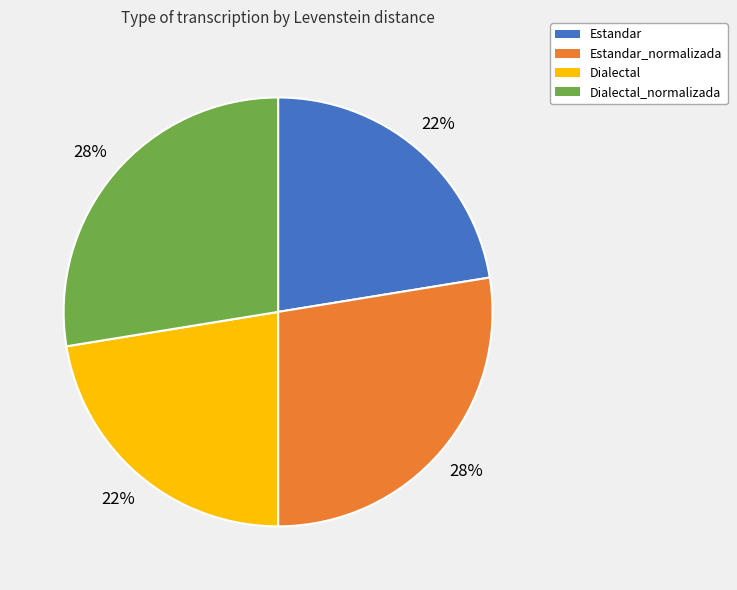

True or false: Estandar_normalizada accounts for 28% of the total.

True